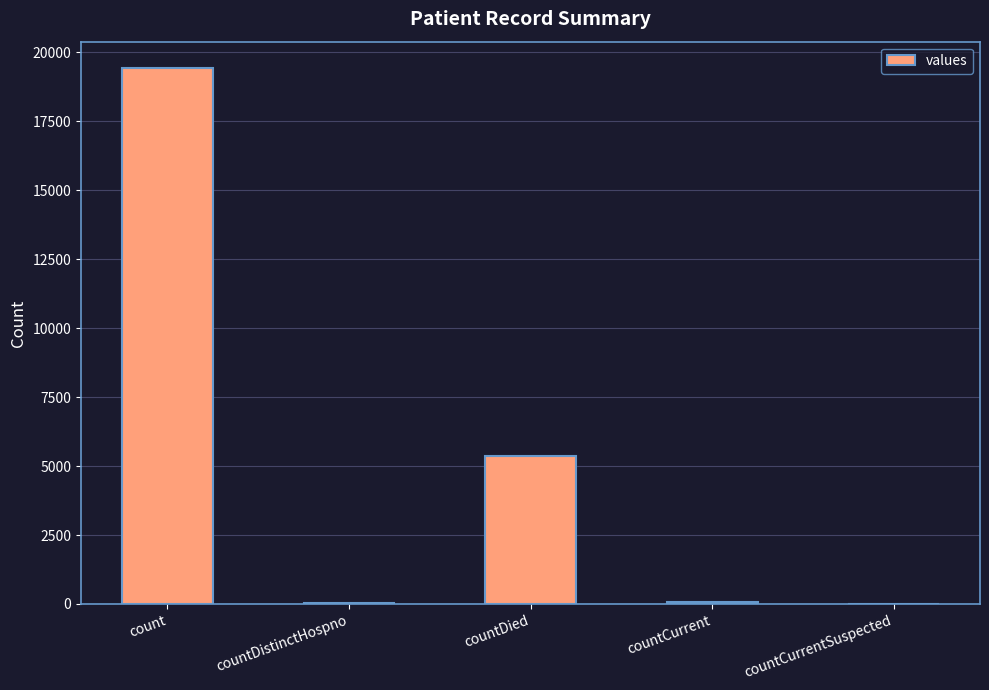

Where is the data nearest to the value 9710?

countDied